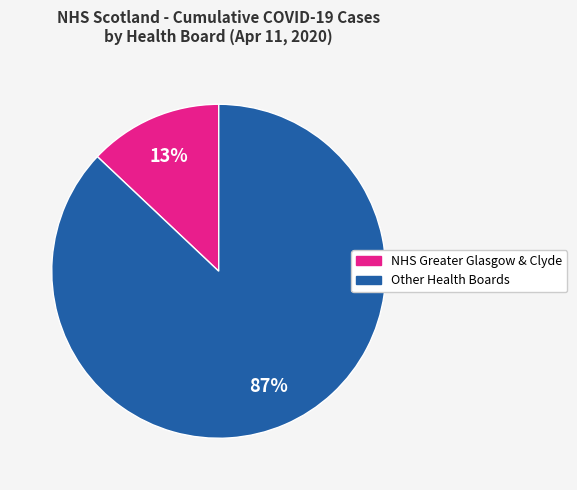

Does any single category account for the majority?

Yes